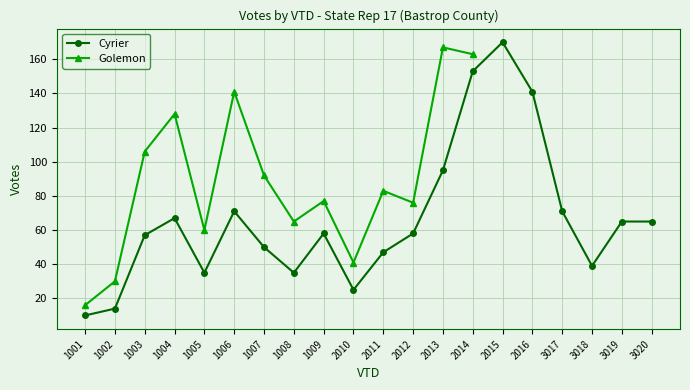

Between 1009 and 2014, which is larger?

2014